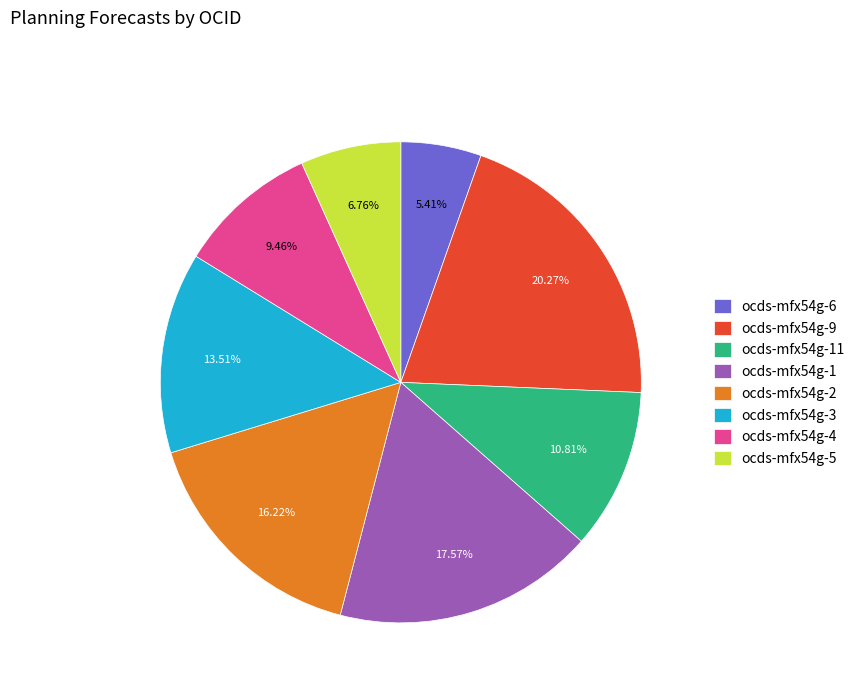

Count the number of slices in the pie.

8